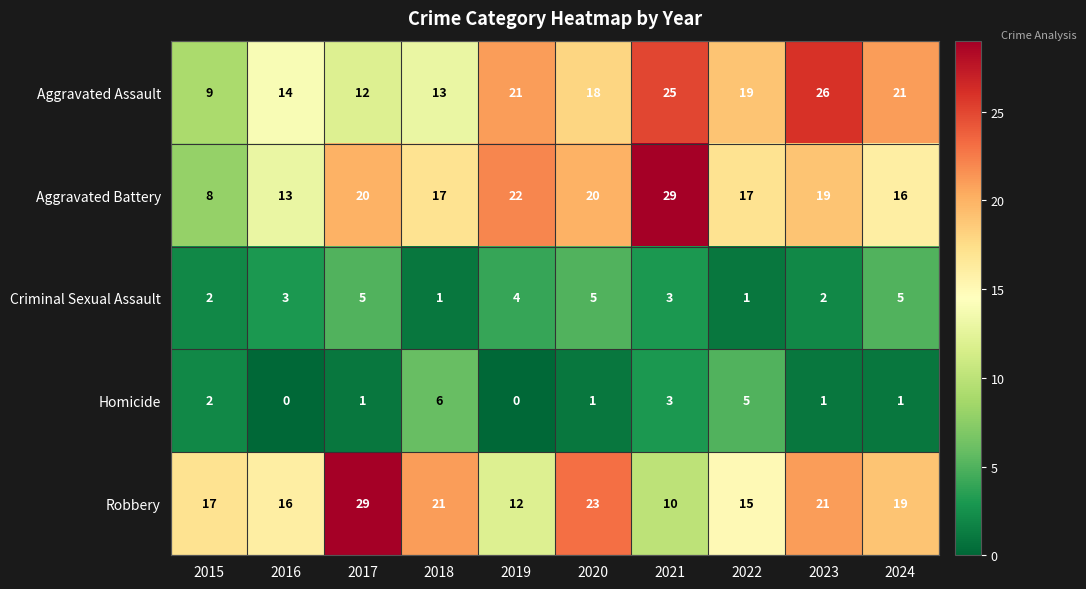

Is it true that Homicide equals 6 at 2018?

True